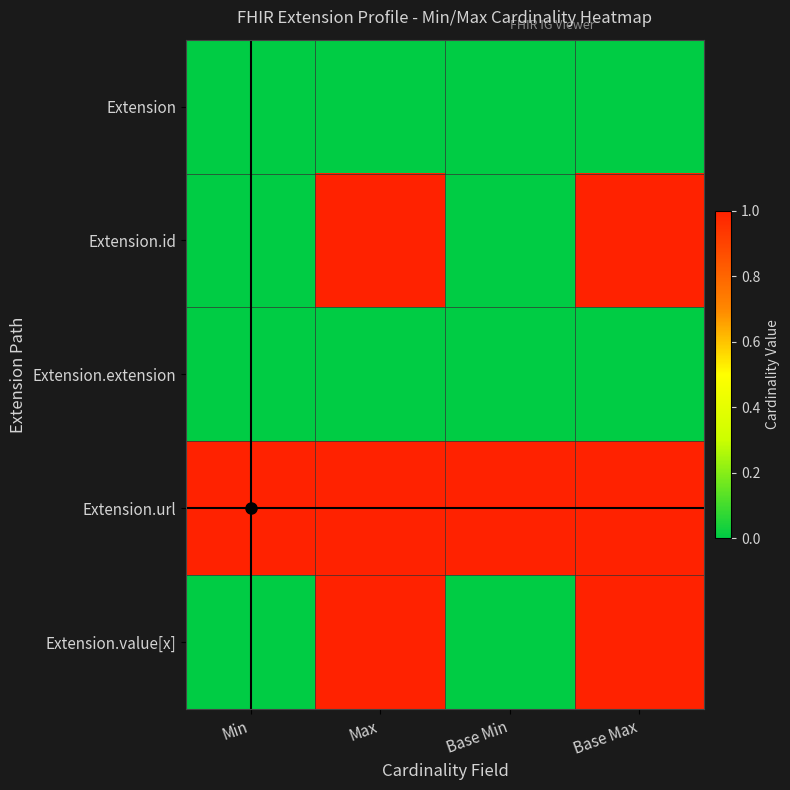

Reading left to right, extract all data points from this chart.

Extension: Min=0	Max=0	Base Min=0	Base Max=0
Extension.id: Min=0	Max=1	Base Min=0	Base Max=1
Extension.extension: Min=0	Max=0	Base Min=0	Base Max=0
Extension.url: Min=1	Max=1	Base Min=1	Base Max=1
Extension.value[x]: Min=0	Max=1	Base Min=0	Base Max=1